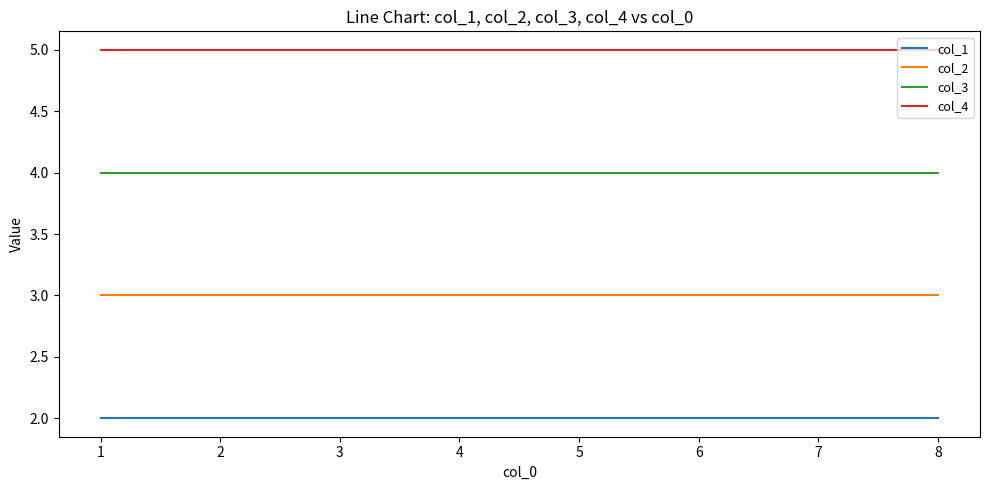

Count the number of data series in this chart.

4